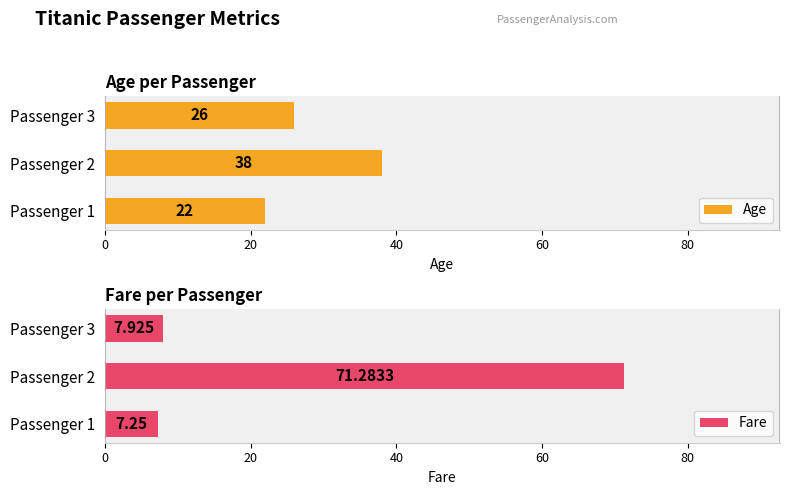

What is the maximum value shown in the chart?

71.3